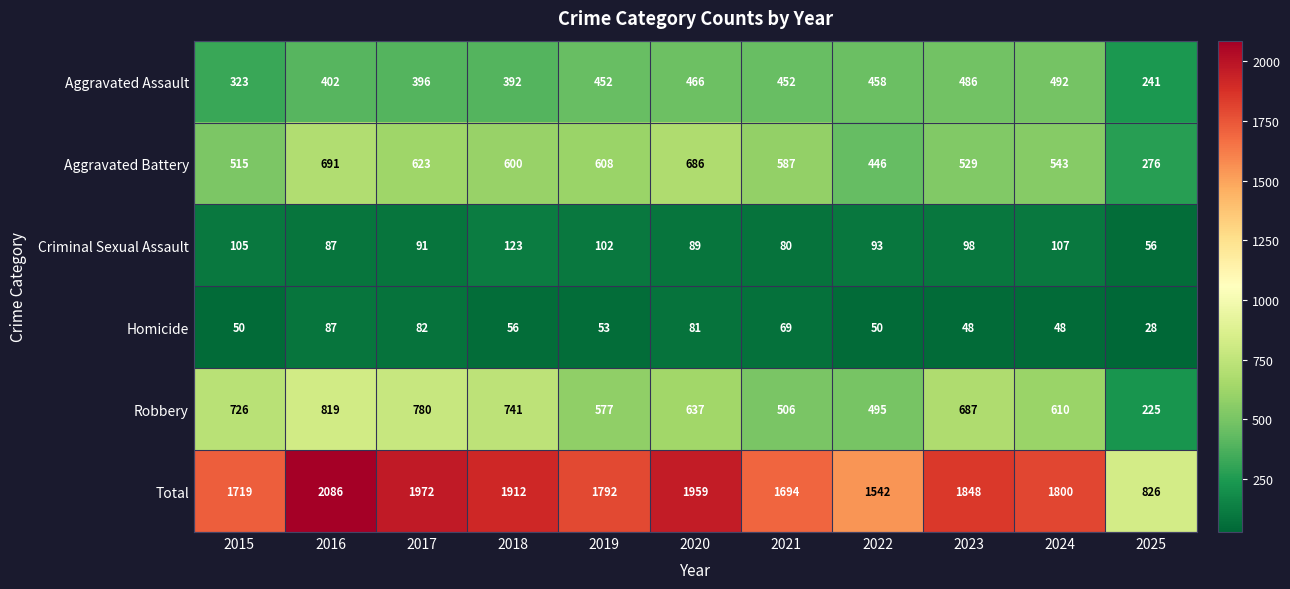

Where does the Criminal Sexual Assault series first go above 93?

2015